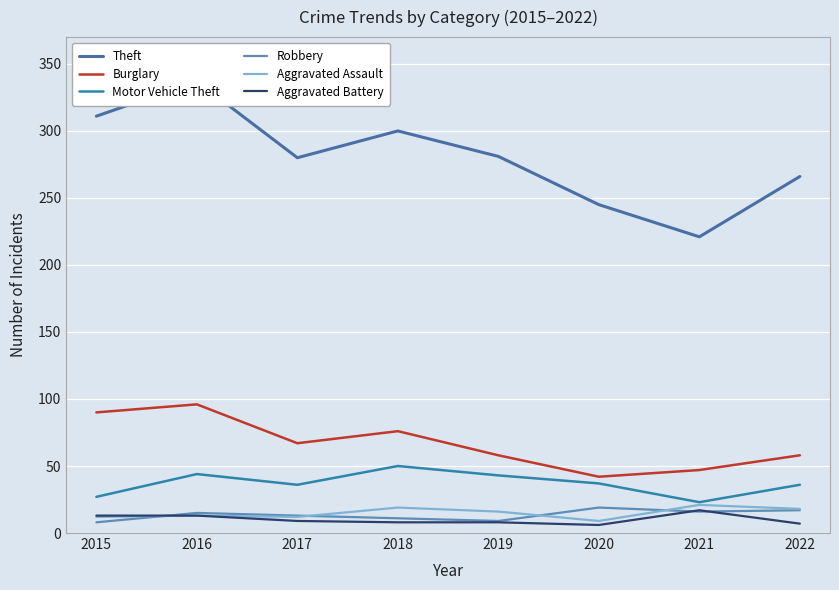

Which series has the largest range (max minus min)?

Theft